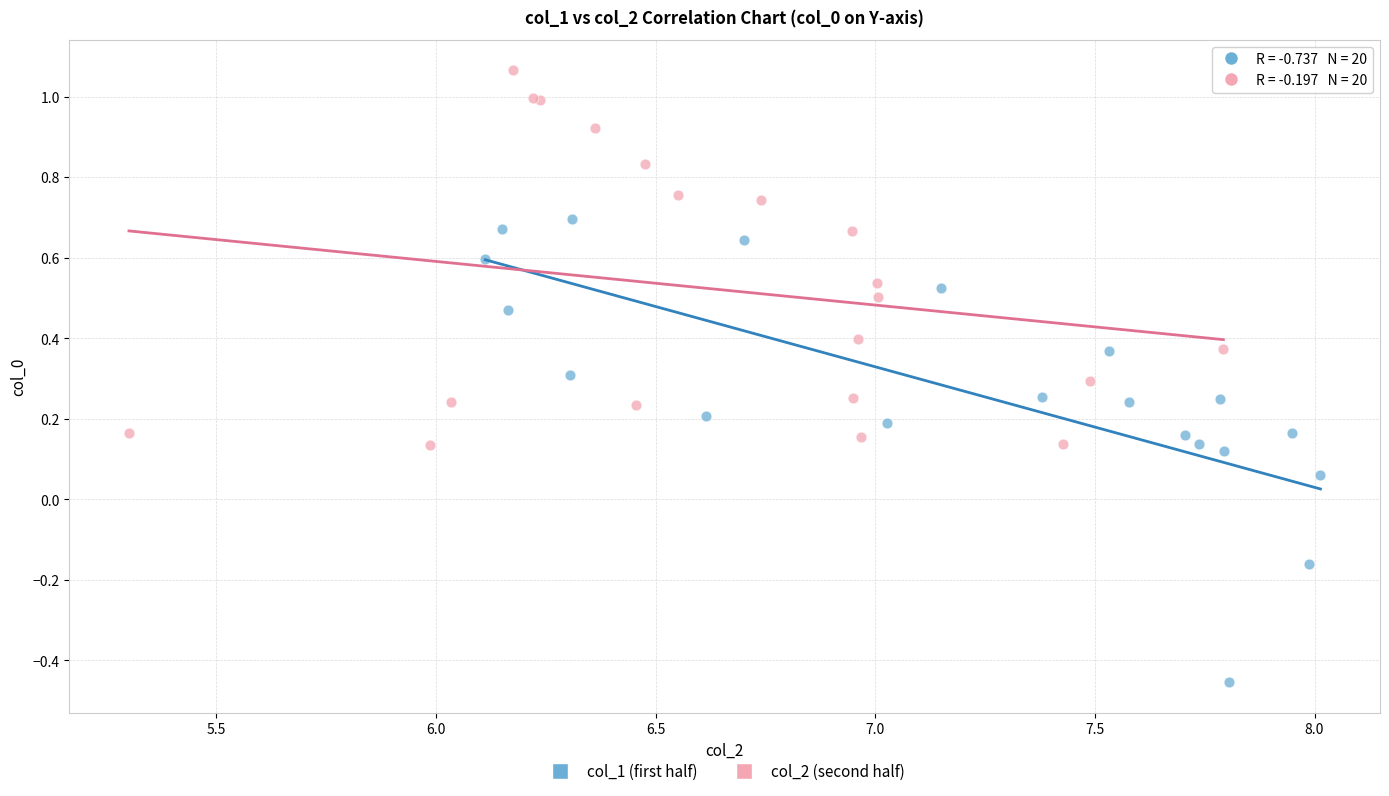

Which series has the largest Y range (max minus min)?

col_1 (first half)